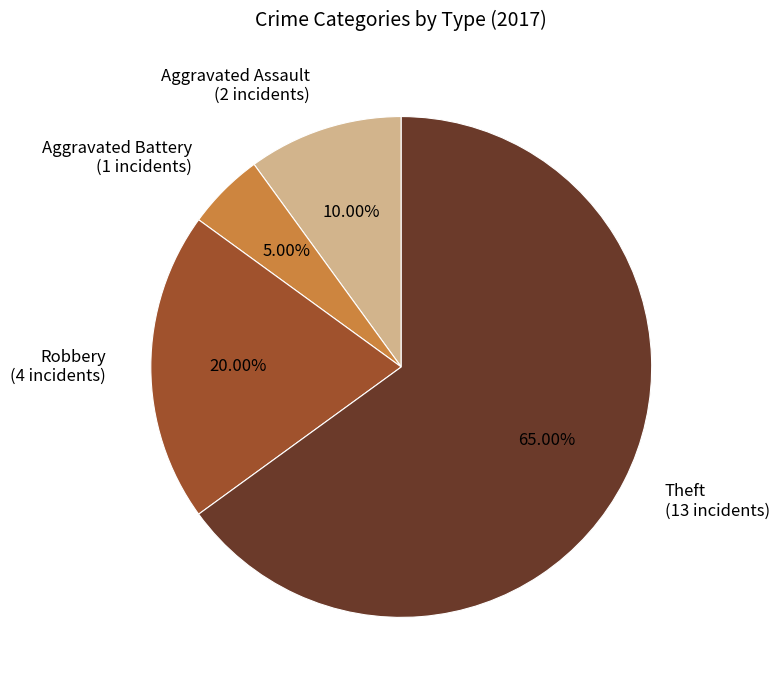

Is there any slice that represents more than half of the pie?

Yes